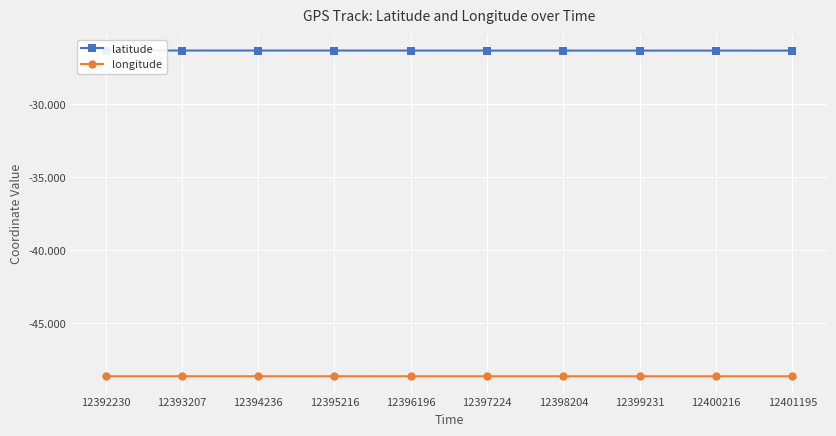

What is the sum of all latitude values?

-263.4